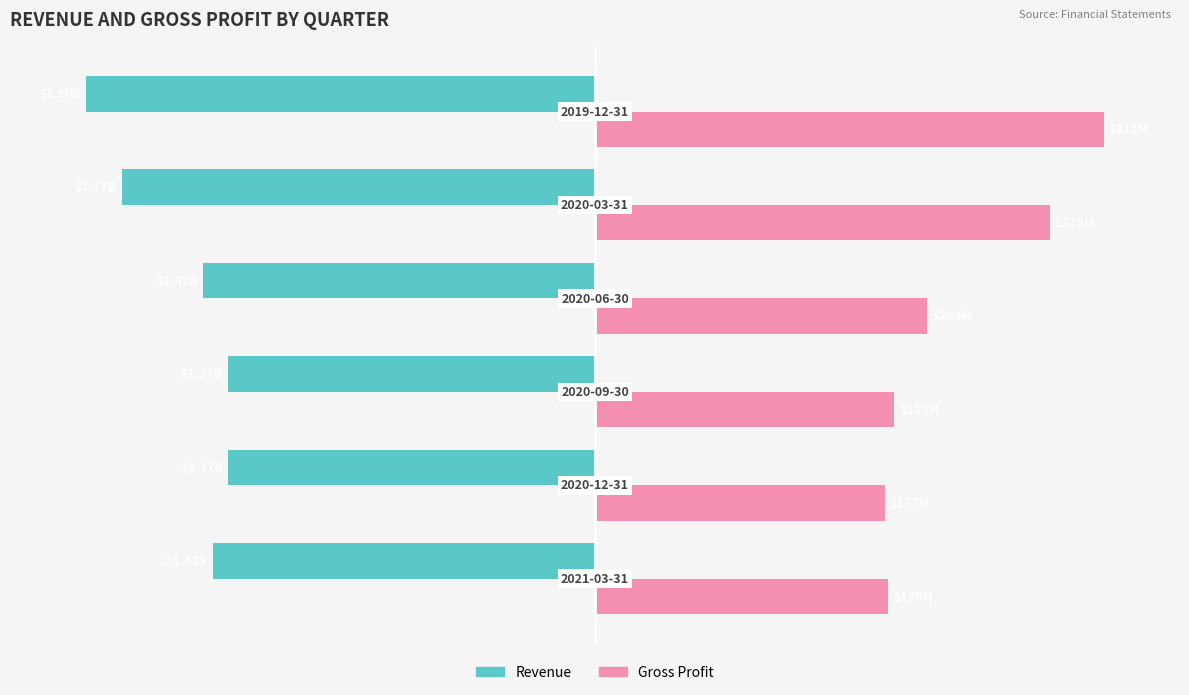

What are all the series names shown in the legend?

Revenue, Gross Profit